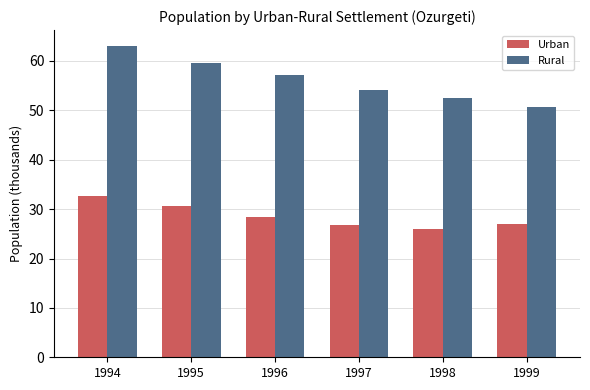

What is the difference between the maximum and second lowest values in the Urban series?

5.9